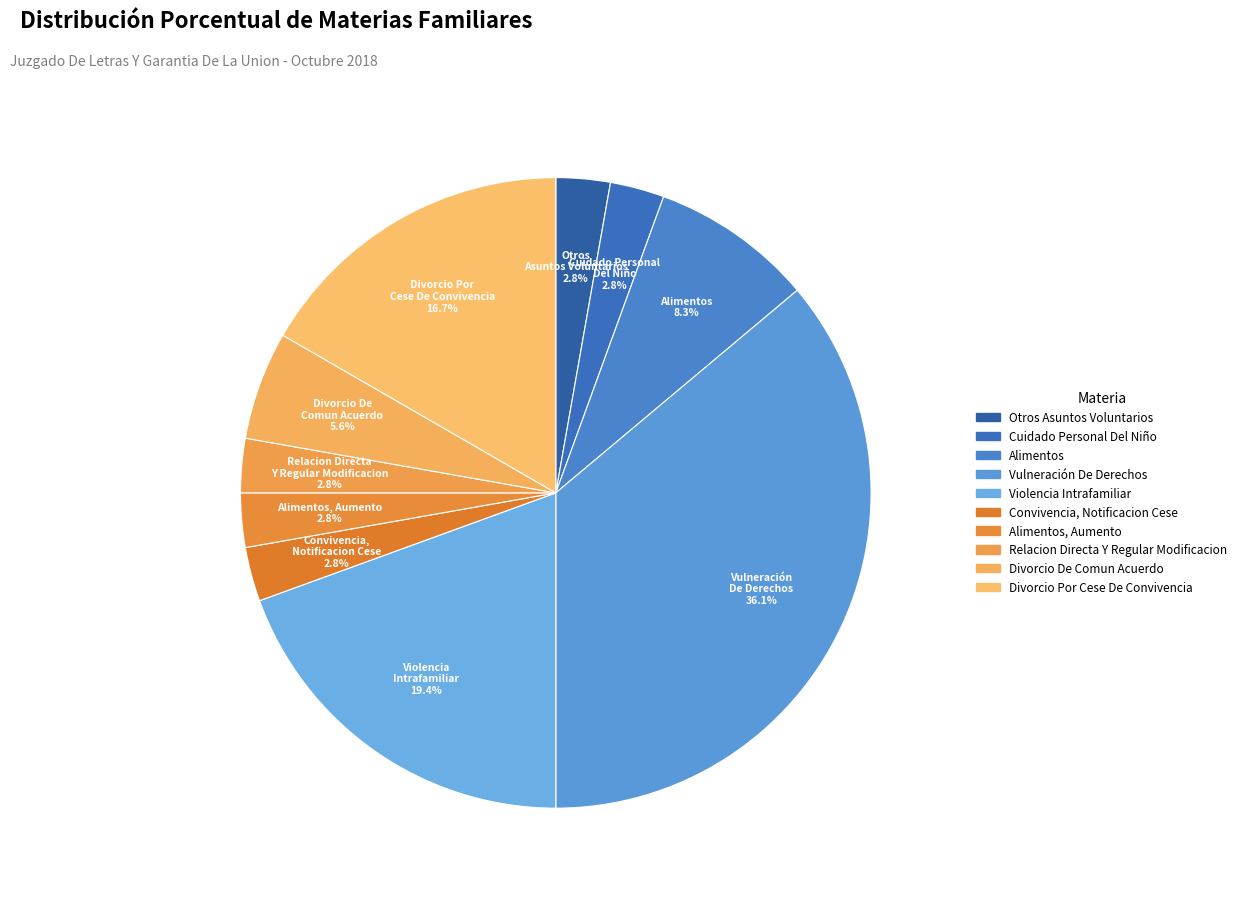

How many segments does this pie chart have?

10